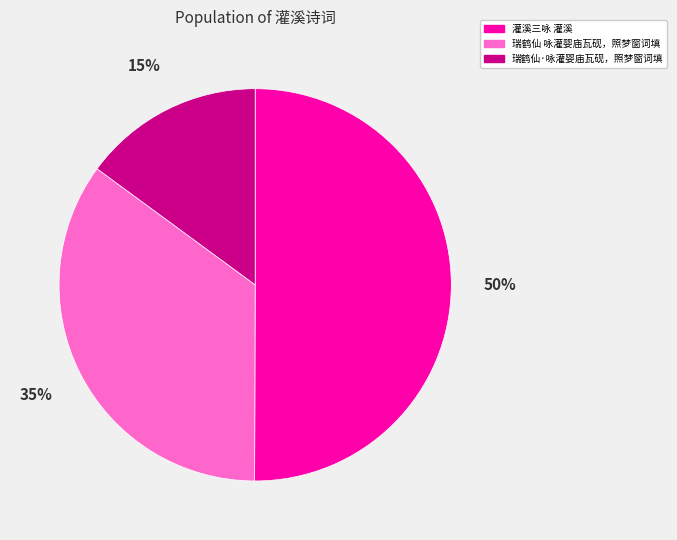

What is the largest slice in the pie chart?

灌溪三咏 灌溪